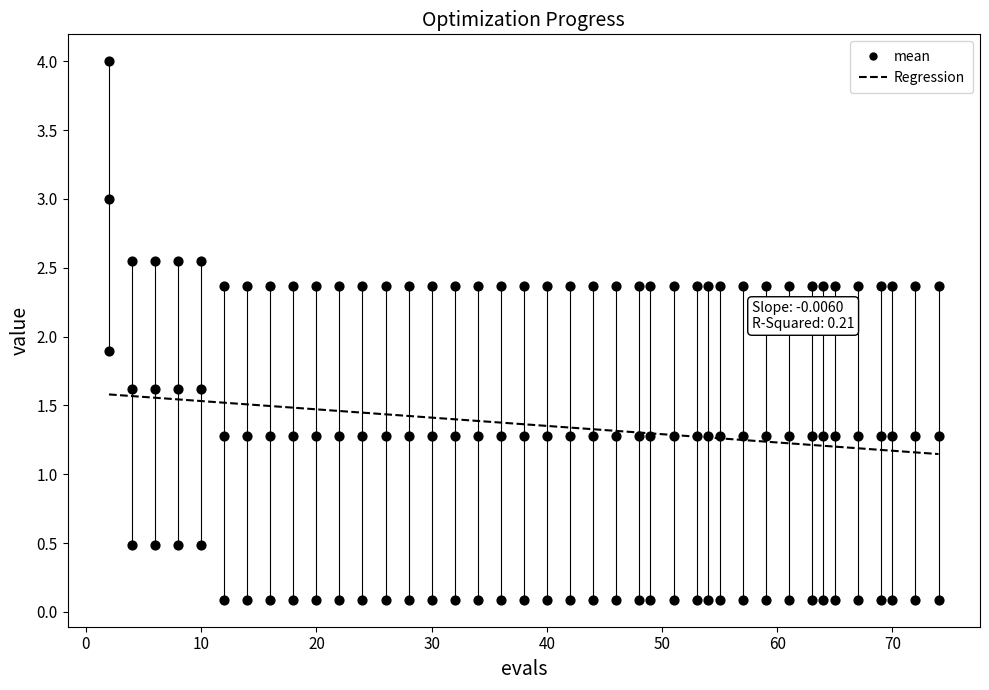

How many points are shown in the scatter plot?

120